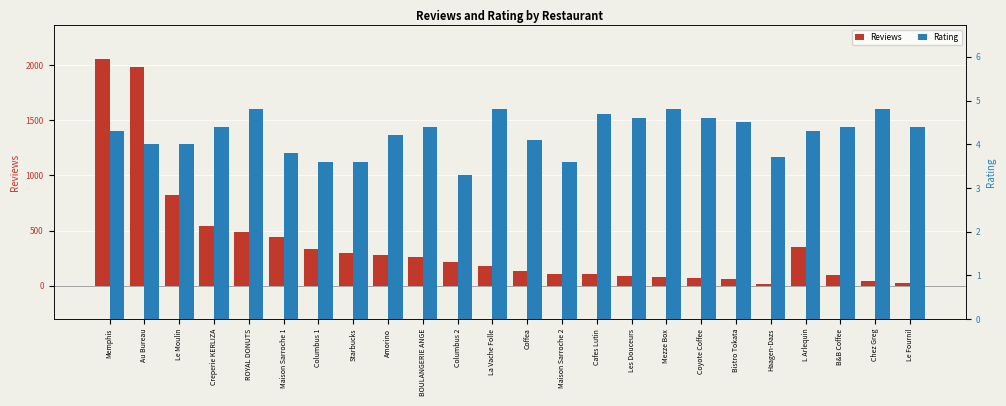

How many values in the Reviews series are below 215?

12